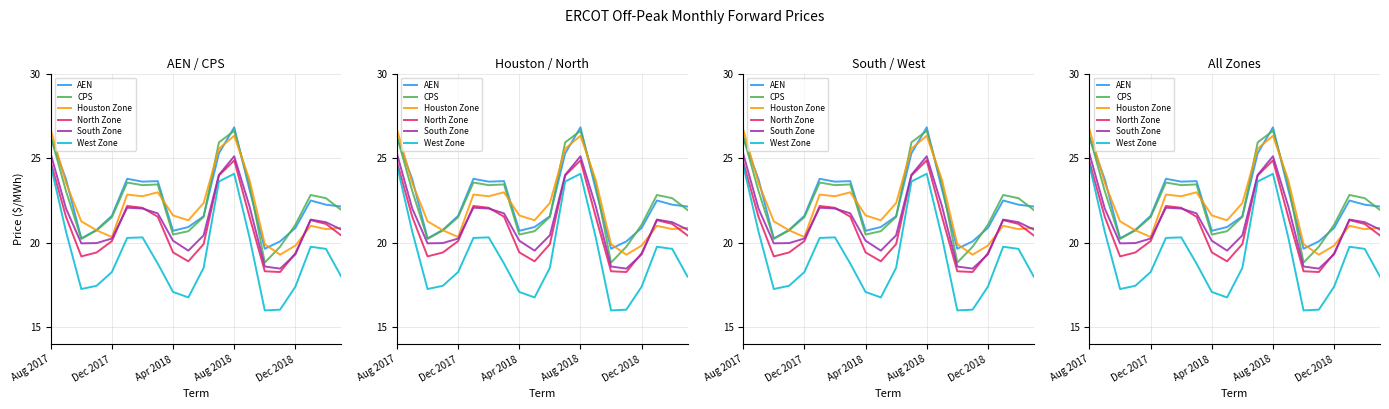

True or false: Houston Zone has a value of 19.9 at 14.

True